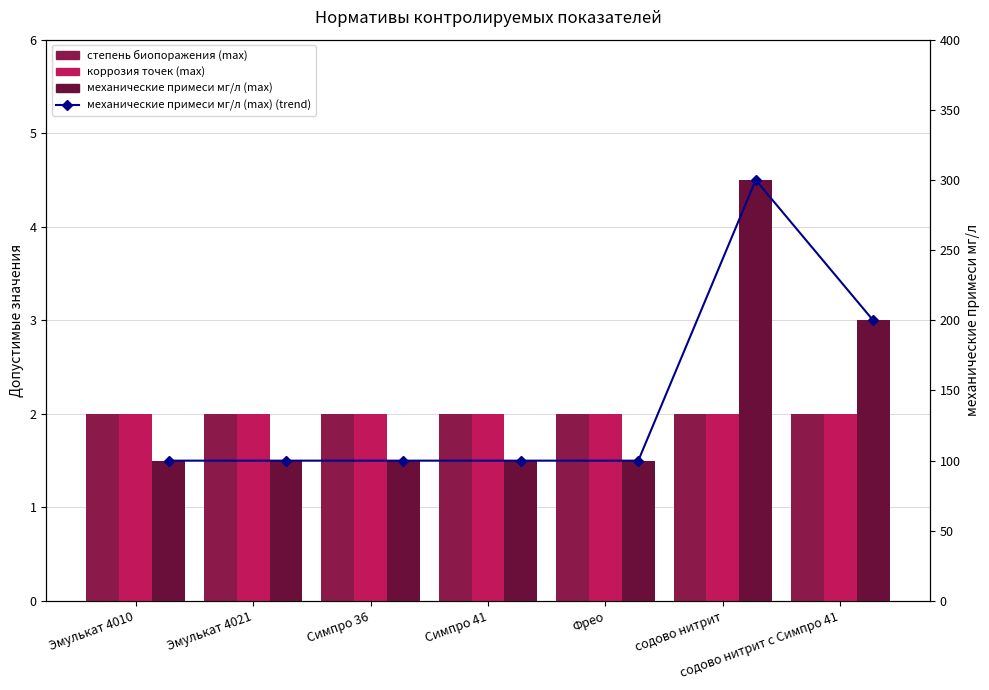

What is the sum of all степень биопоражения (max) values?

14